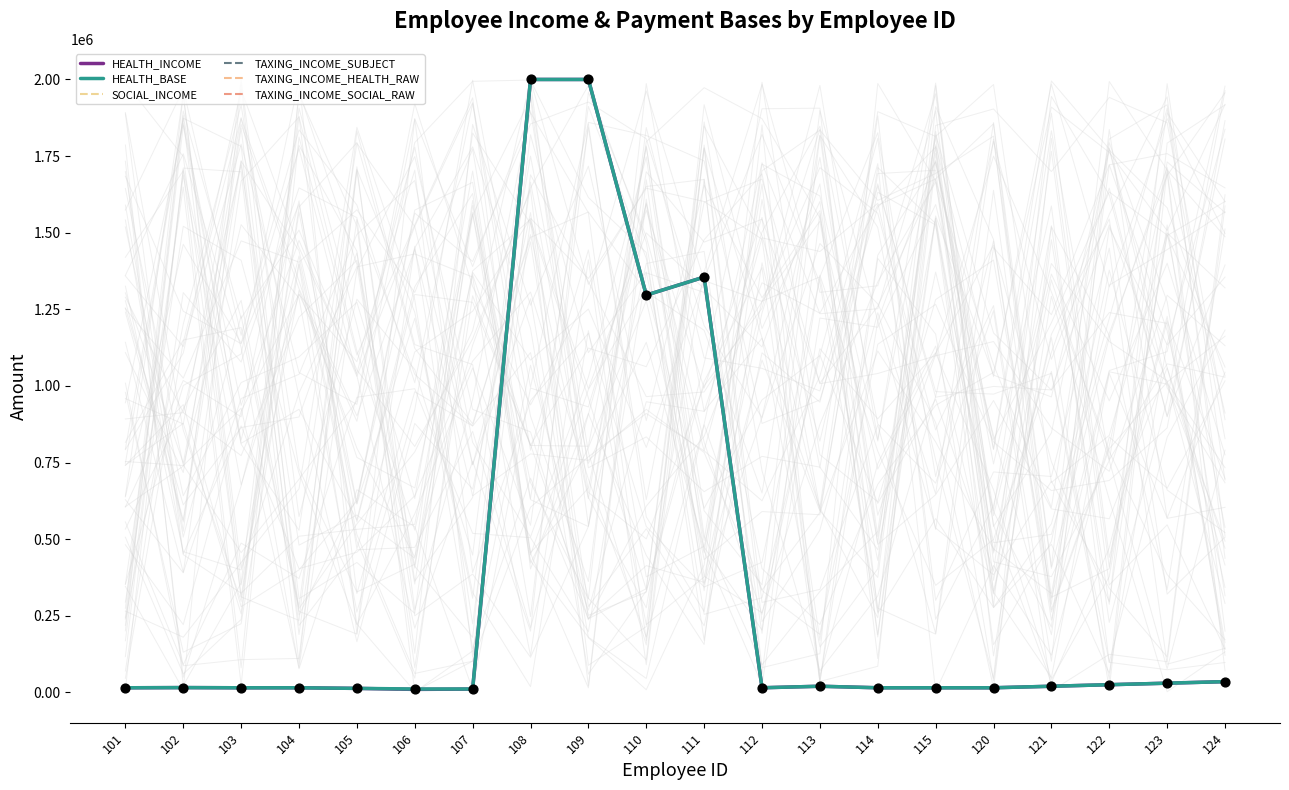

Which series reaches the maximum Y coordinate?

HEALTH_INCOME